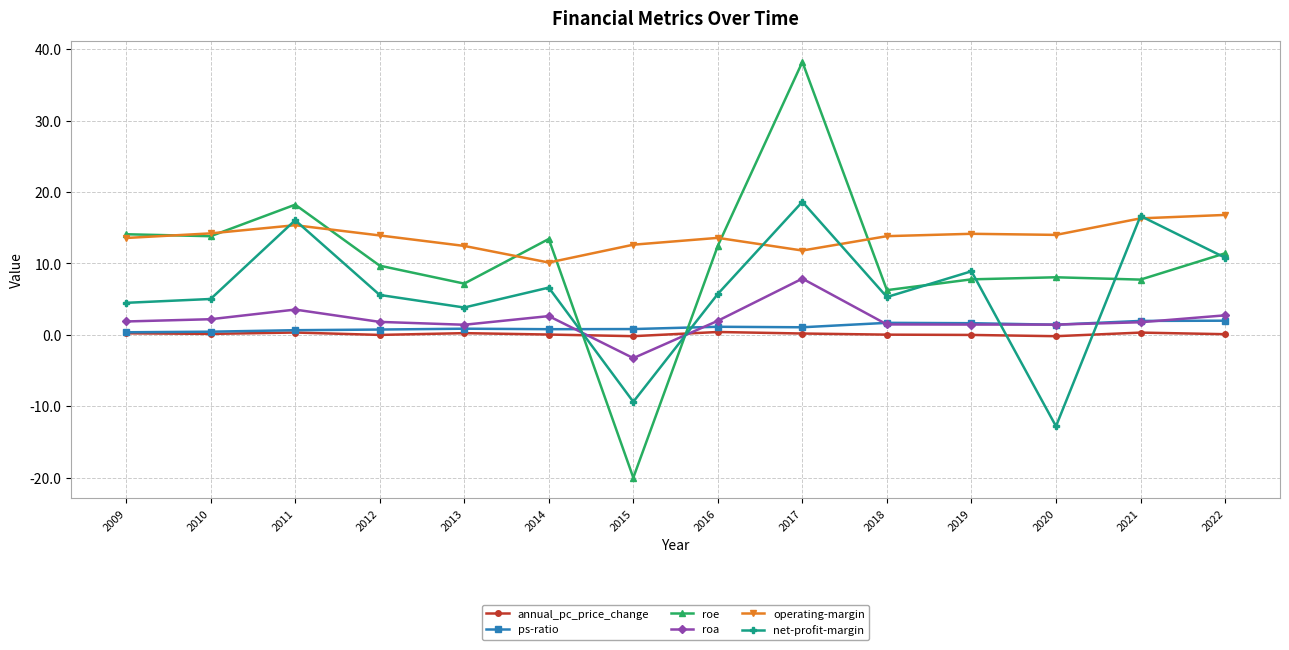

At which label does roe reach its peak?

2017